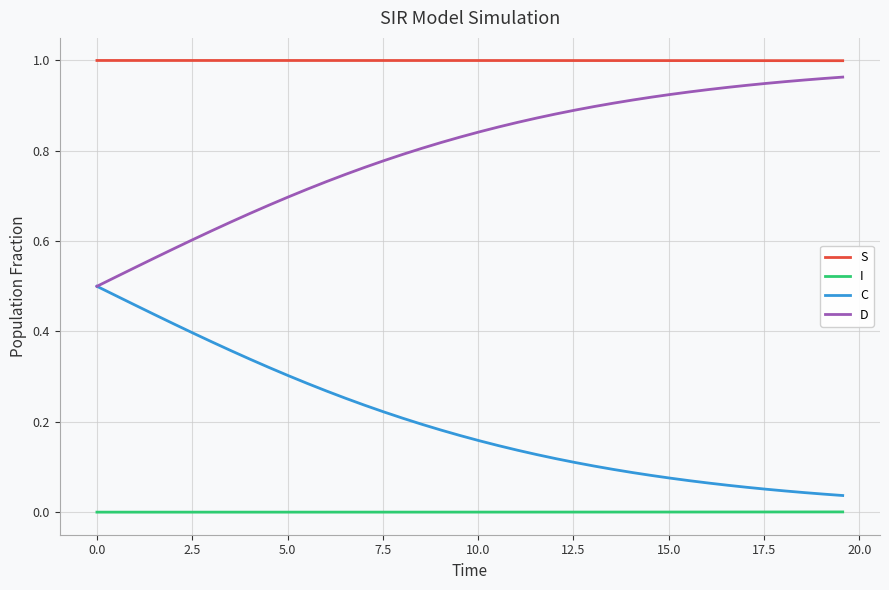

Which series has the largest total across all categories?

S